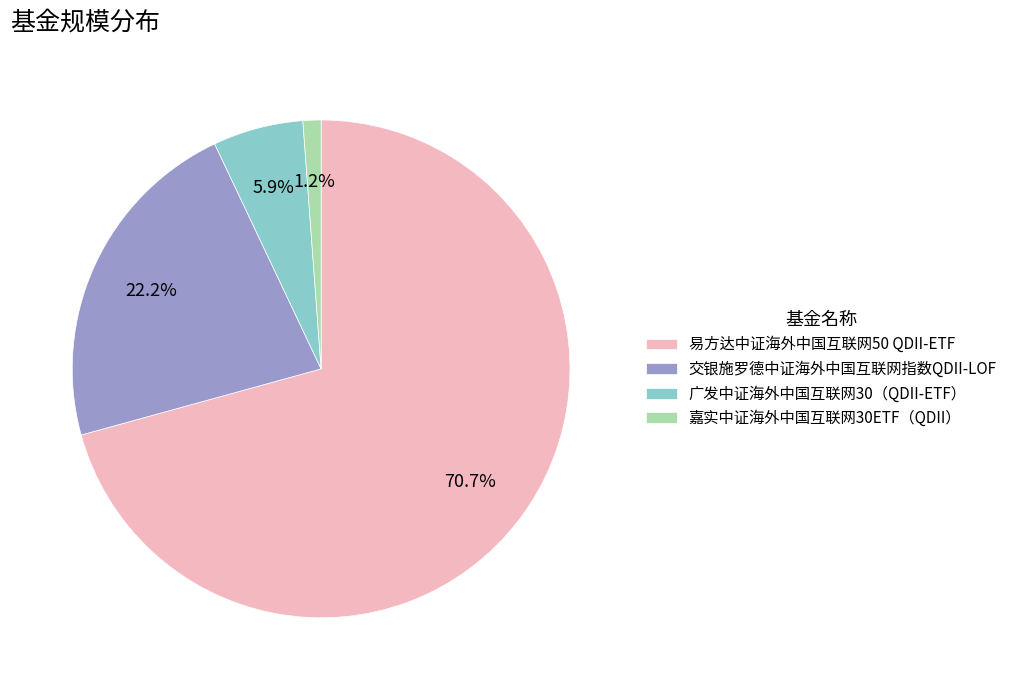

What is the largest slice in the pie chart?

易方达中证海外中国互联网50 QDII-ETF